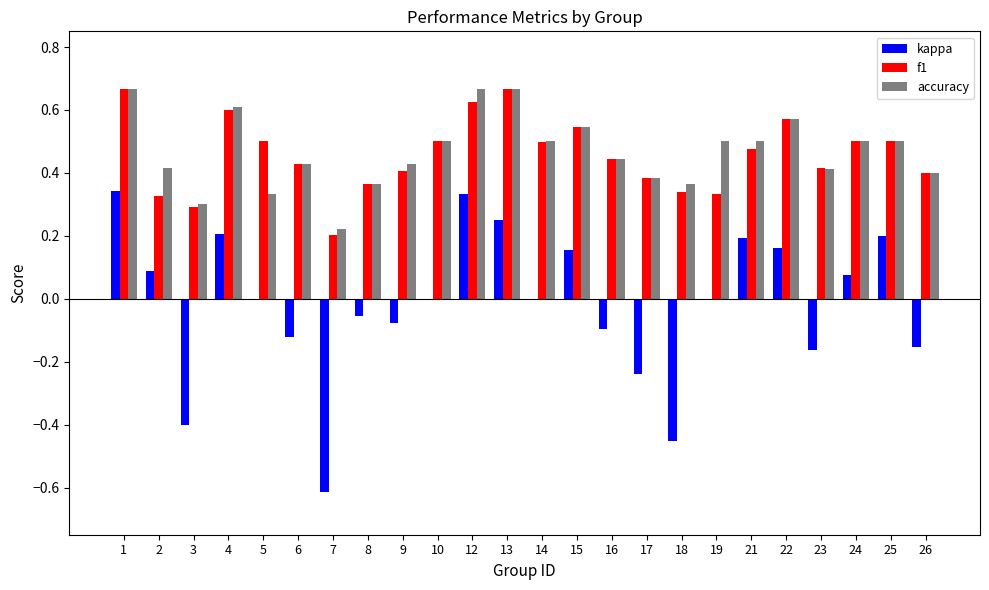

How many groups of bars are there?

24